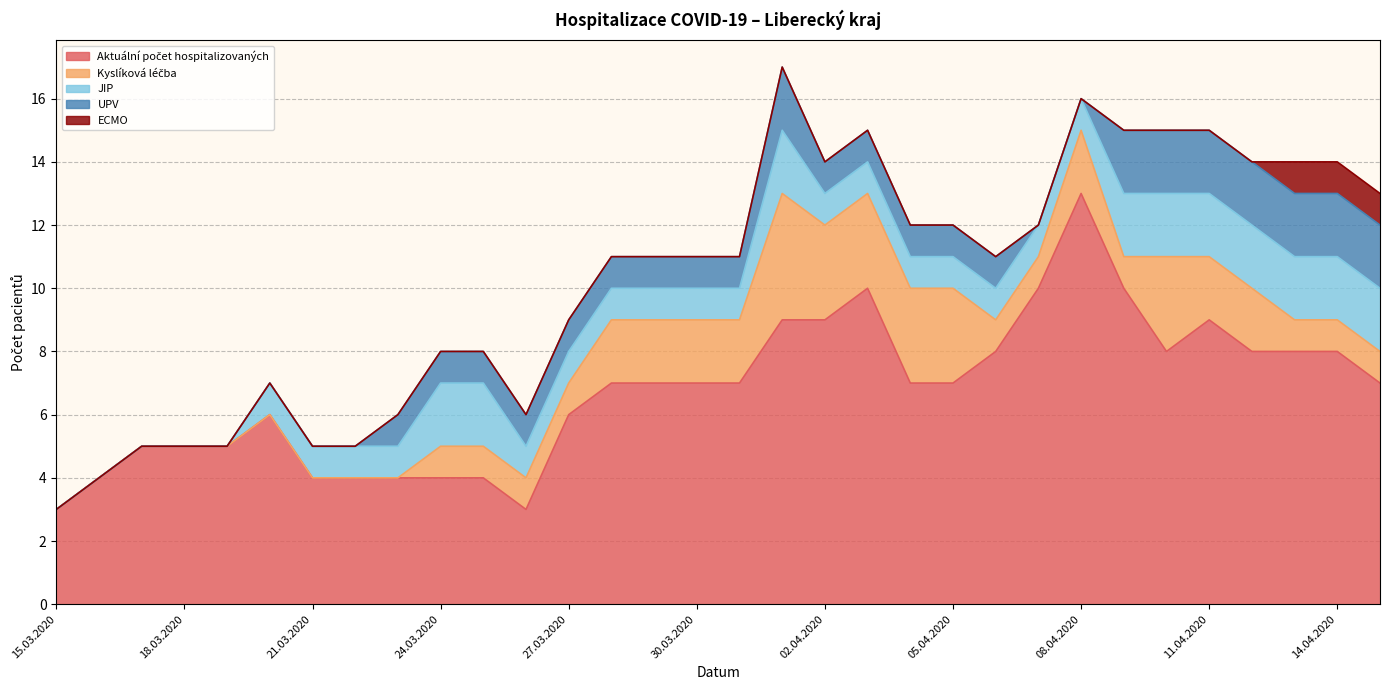

What are all the series names shown in the legend?

Aktuální počet hospitalizovaných, Kyslíková léčba, JIP, UPV, ECMO